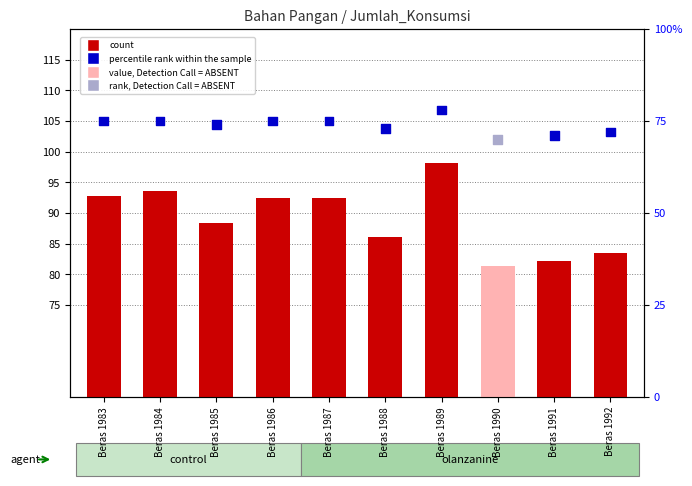

Which series contains the lowest Y value?

percentile rank within the sample